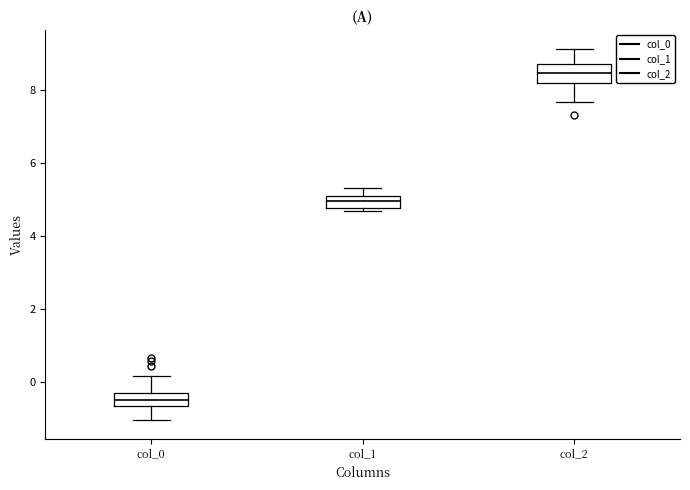

Where does the lower whisker of the box for col_2 end on the y-axis? The values are not printed on the chart, so give them approximately, as read against the axis.

7.6